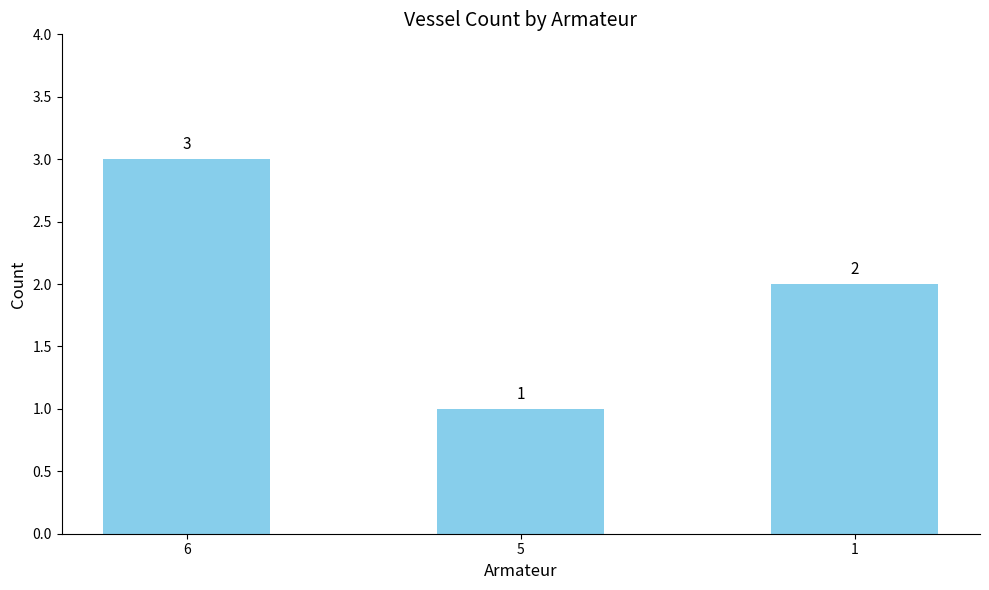

What is the value of the 1st bar from the left?

3